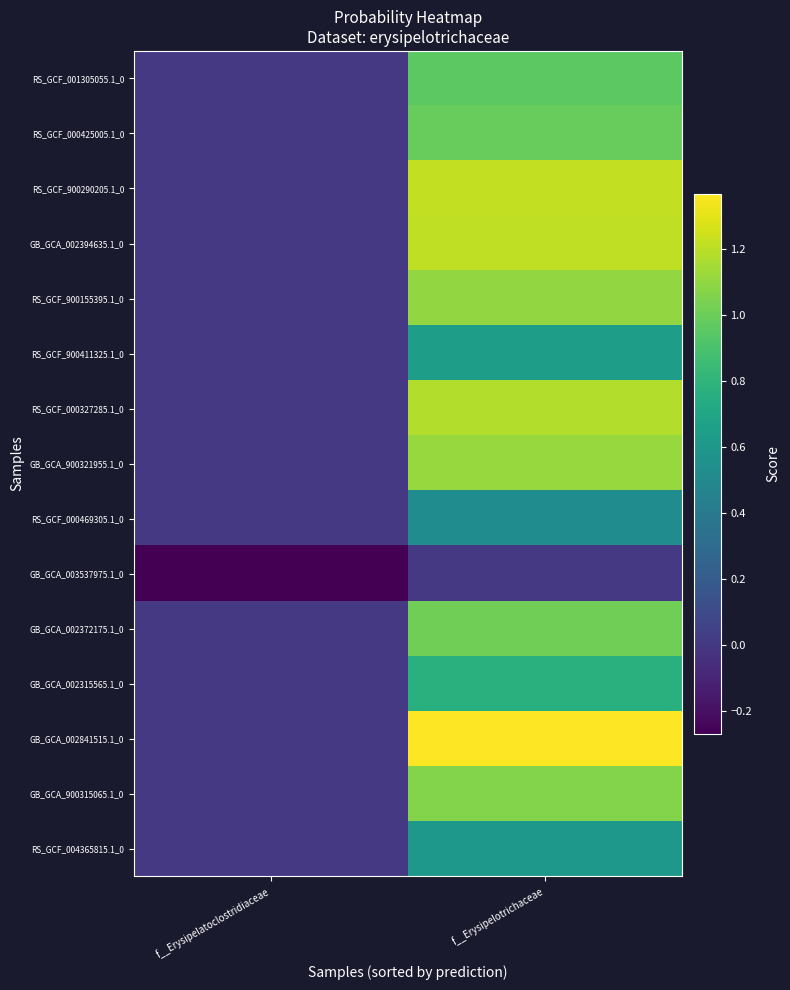

List the series in order of their peak value, lowest first.

GB_GCA_003537975.1_0, RS_GCF_000469305.1_0, RS_GCF_004365815.1_0, RS_GCF_900411325.1_0, GB_GCA_002315565.1_0, RS_GCF_001305055.1_0, RS_GCF_000425005.1_0, GB_GCA_002372175.1_0, GB_GCA_900315065.1_0, RS_GCF_900155395.1_0, GB_GCA_900321955.1_0, RS_GCF_000327285.1_0, GB_GCA_002394635.1_0, RS_GCF_900290205.1_0, GB_GCA_002841515.1_0